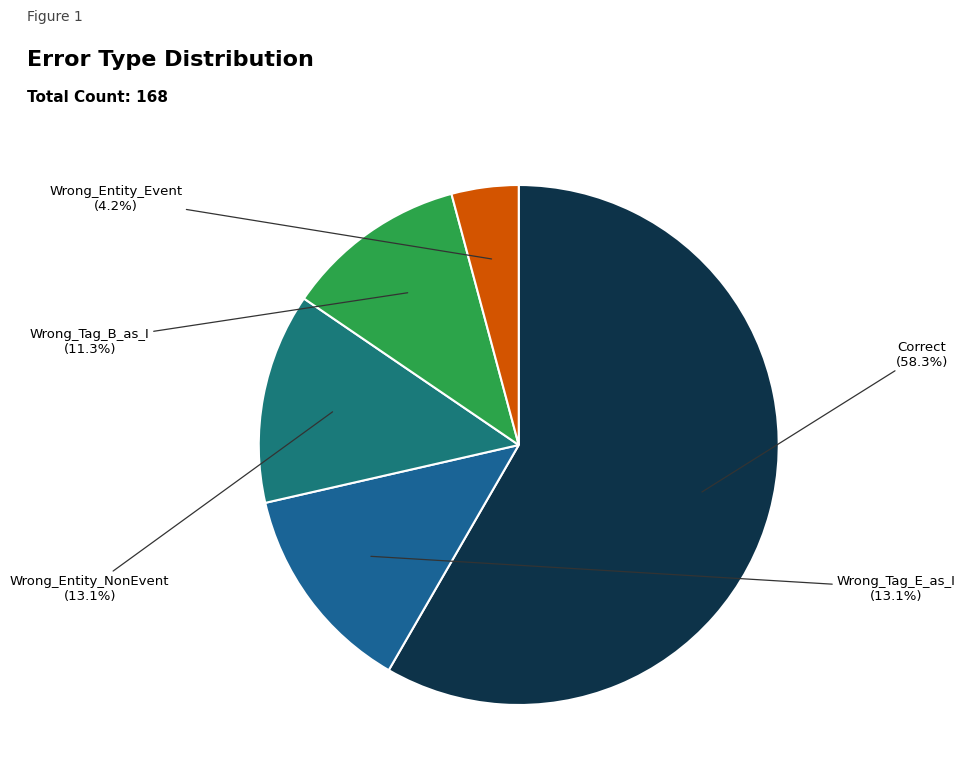

Rank the categories by value from highest to lowest.

Correct, Wrong_Tag_E_as_I, Wrong_Entity_NonEvent_as_Event, Wrong_Tag_B_as_I, Wrong_Entity_Event_as_NonEvent